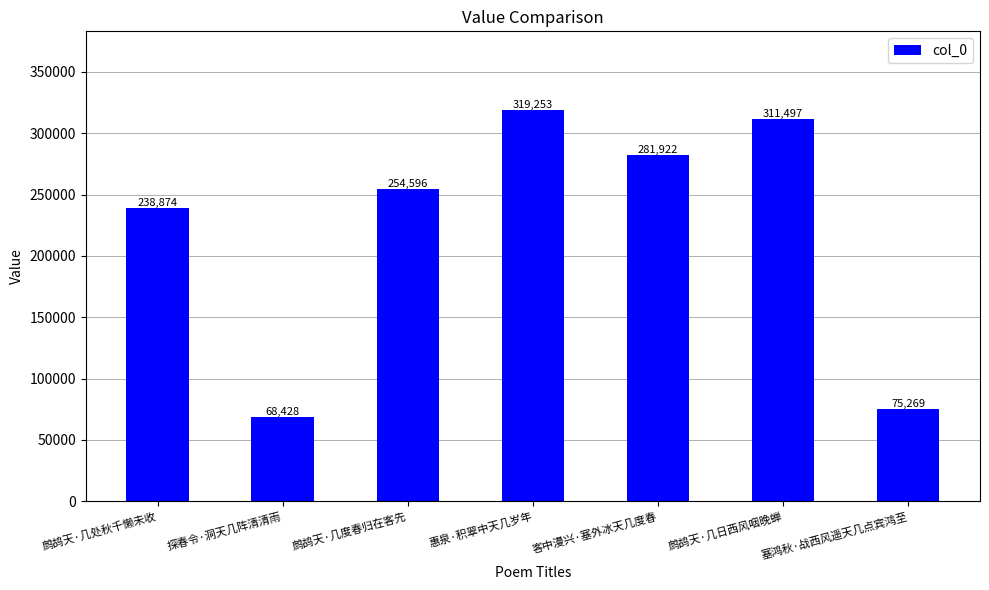

Rank the categories by value from lowest to highest.

探春令·洞天几阵清清雨, 塞鸿秋·战西风遥天几点宾鸿至, 鹧鸪天·几处秋千懒未收, 鹧鸪天·几度春归在客先, 客中漫兴·塞外冰天几度春, 鹧鸪天·几日西风咽晚蝉, 惠泉·积翠中天几岁年